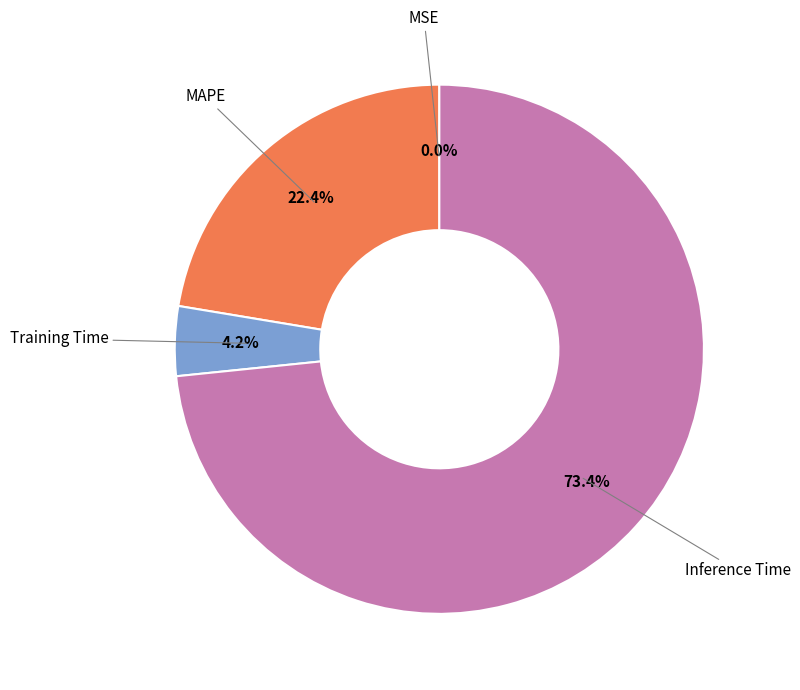

Does any single category account for the majority?

Yes